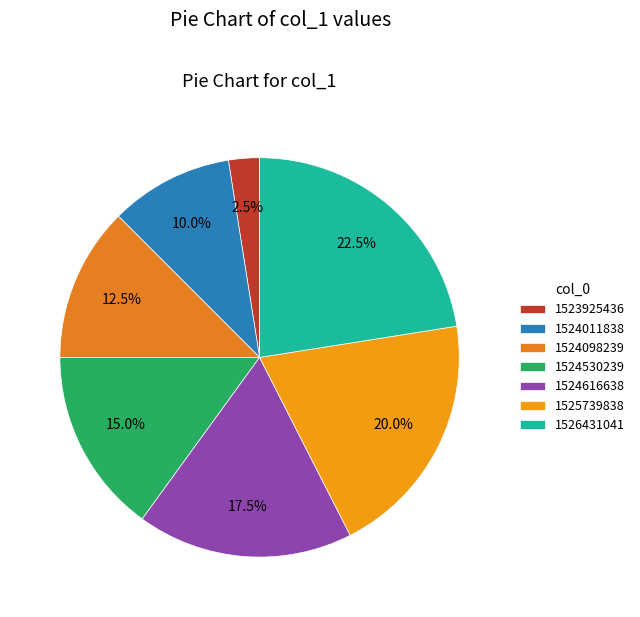

Is there a majority slice in this chart?

No